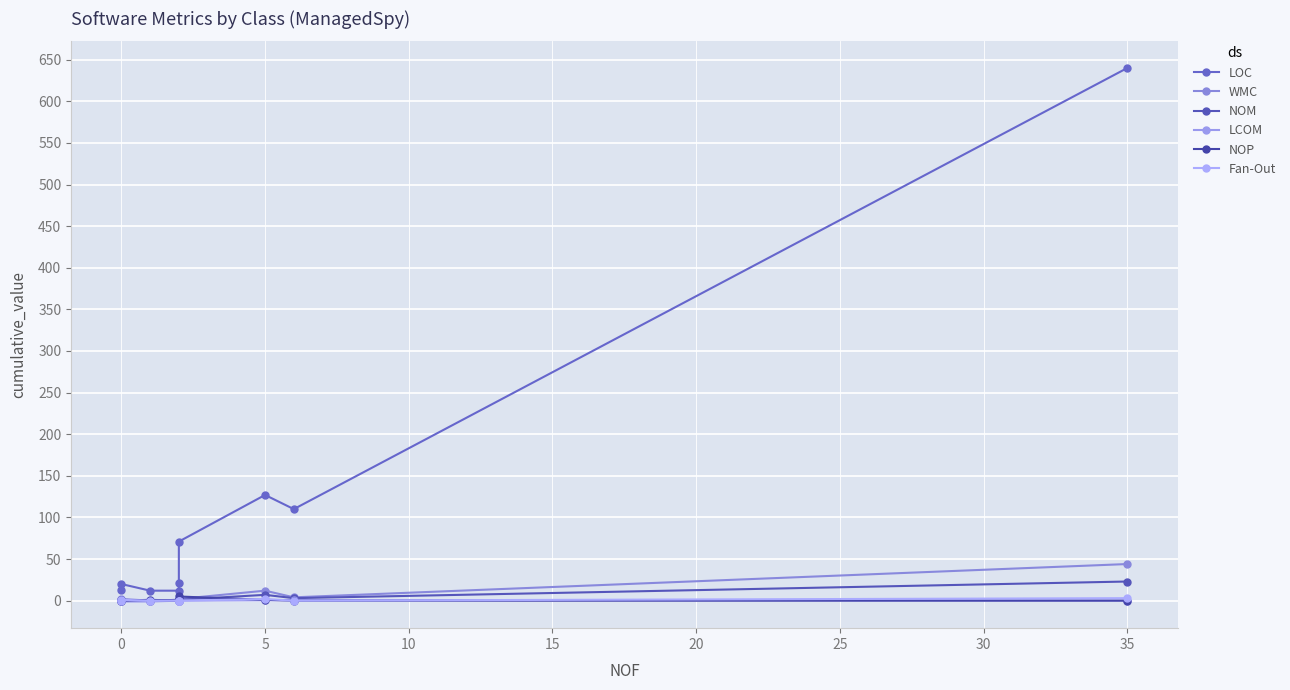

What position from the left is 25?

7